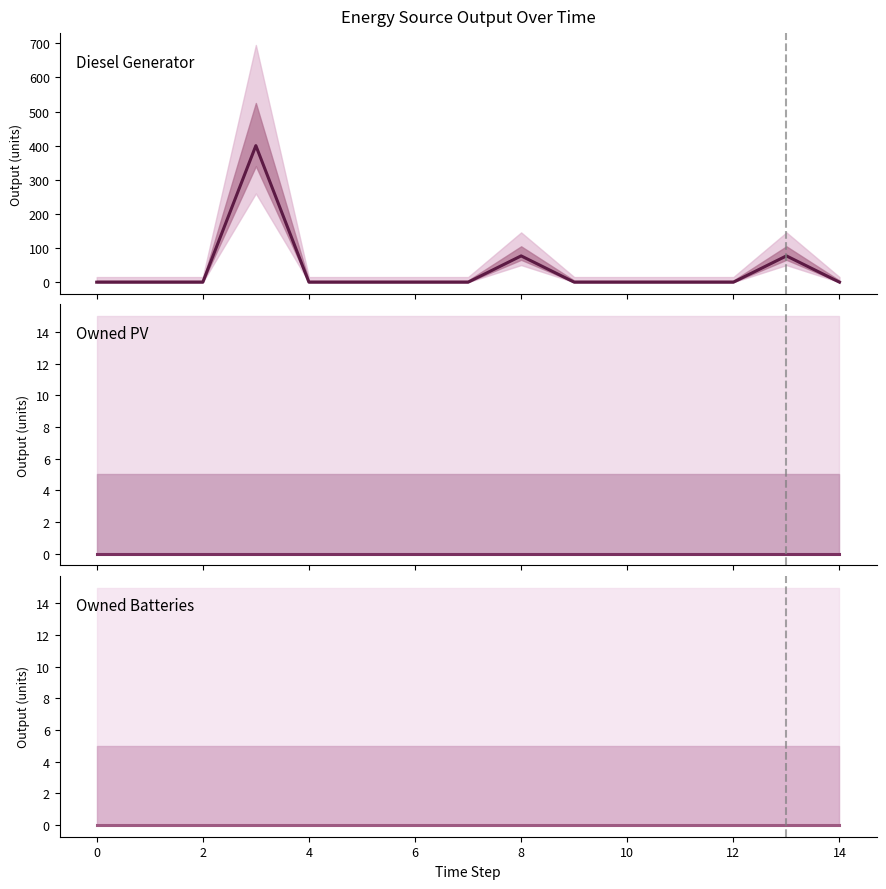

How many series are shown in this chart?

3